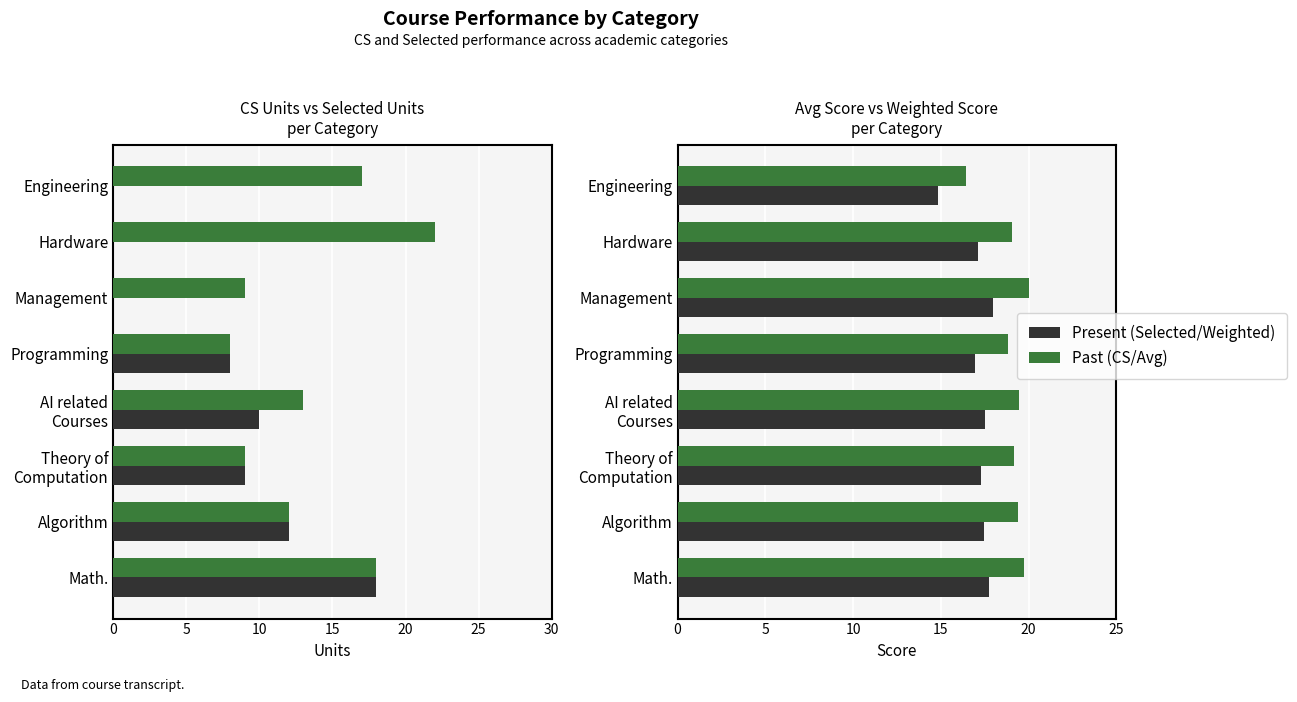

The value of Avg Score at AI related Courses is 19.5. True or false?

True